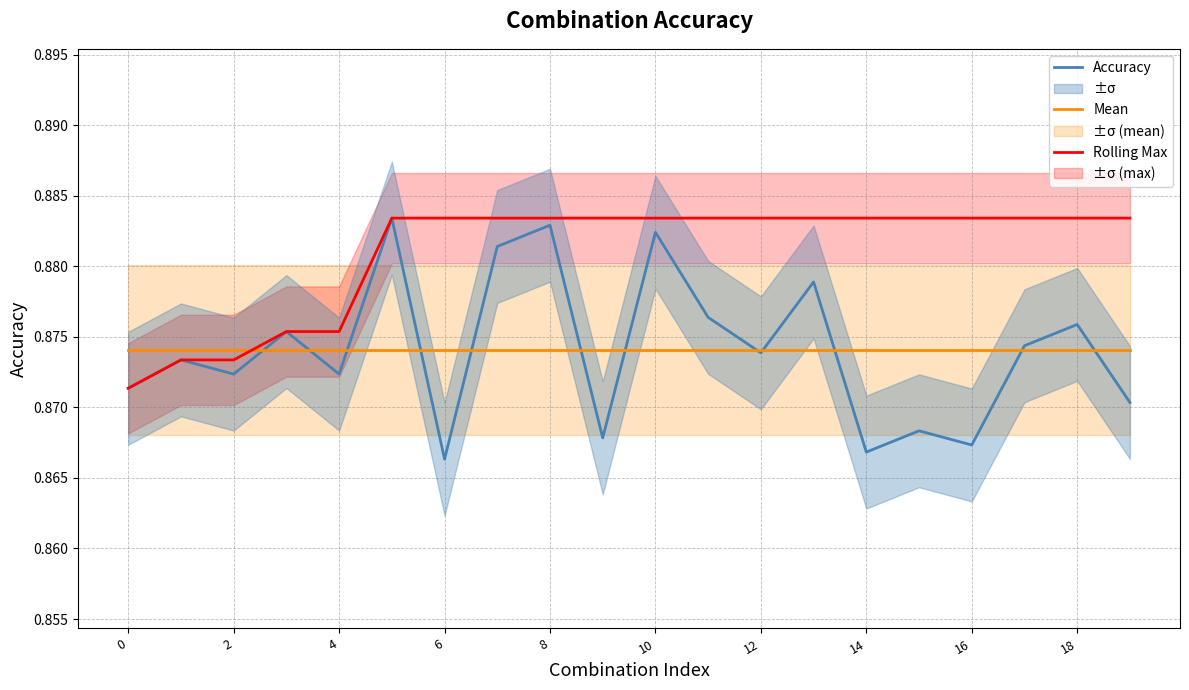

True or false: Rolling Max has a value of 0.3 at 10.

False